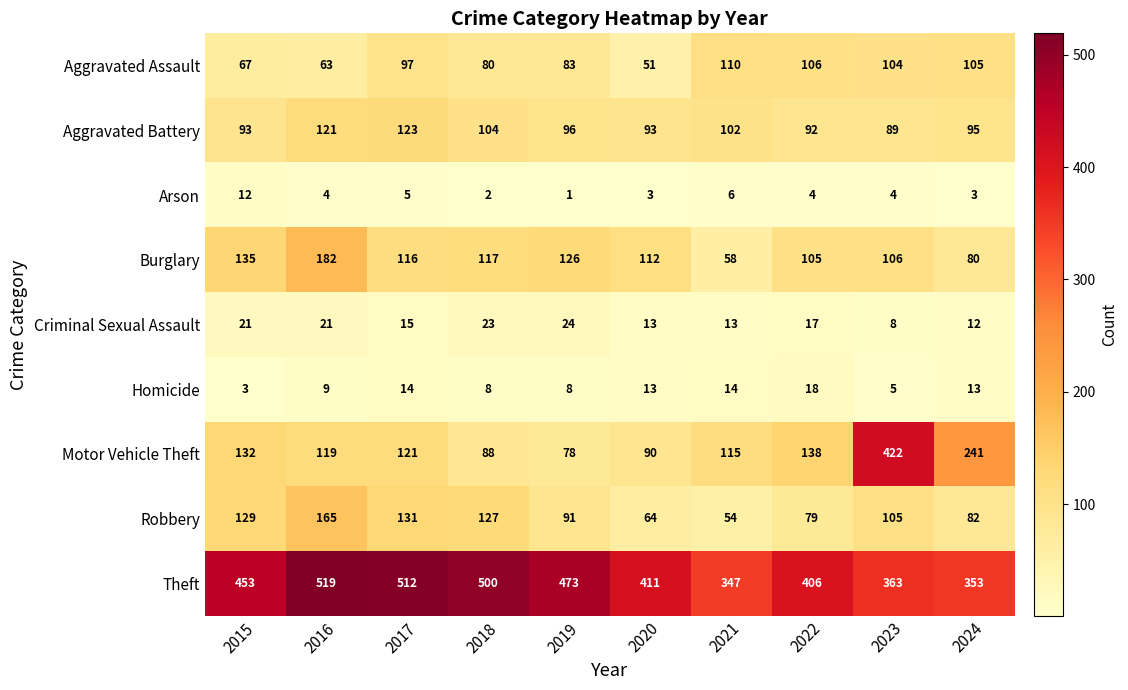

How many data points does each series have?

10